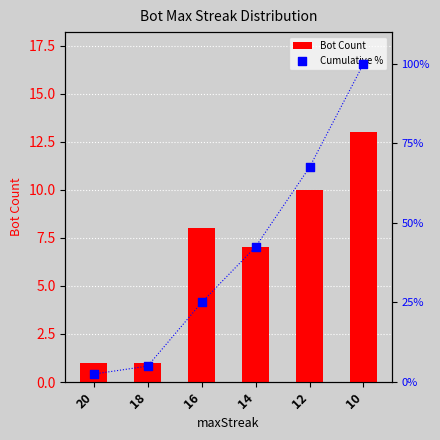

What is the total value across all series at 12?

77.5